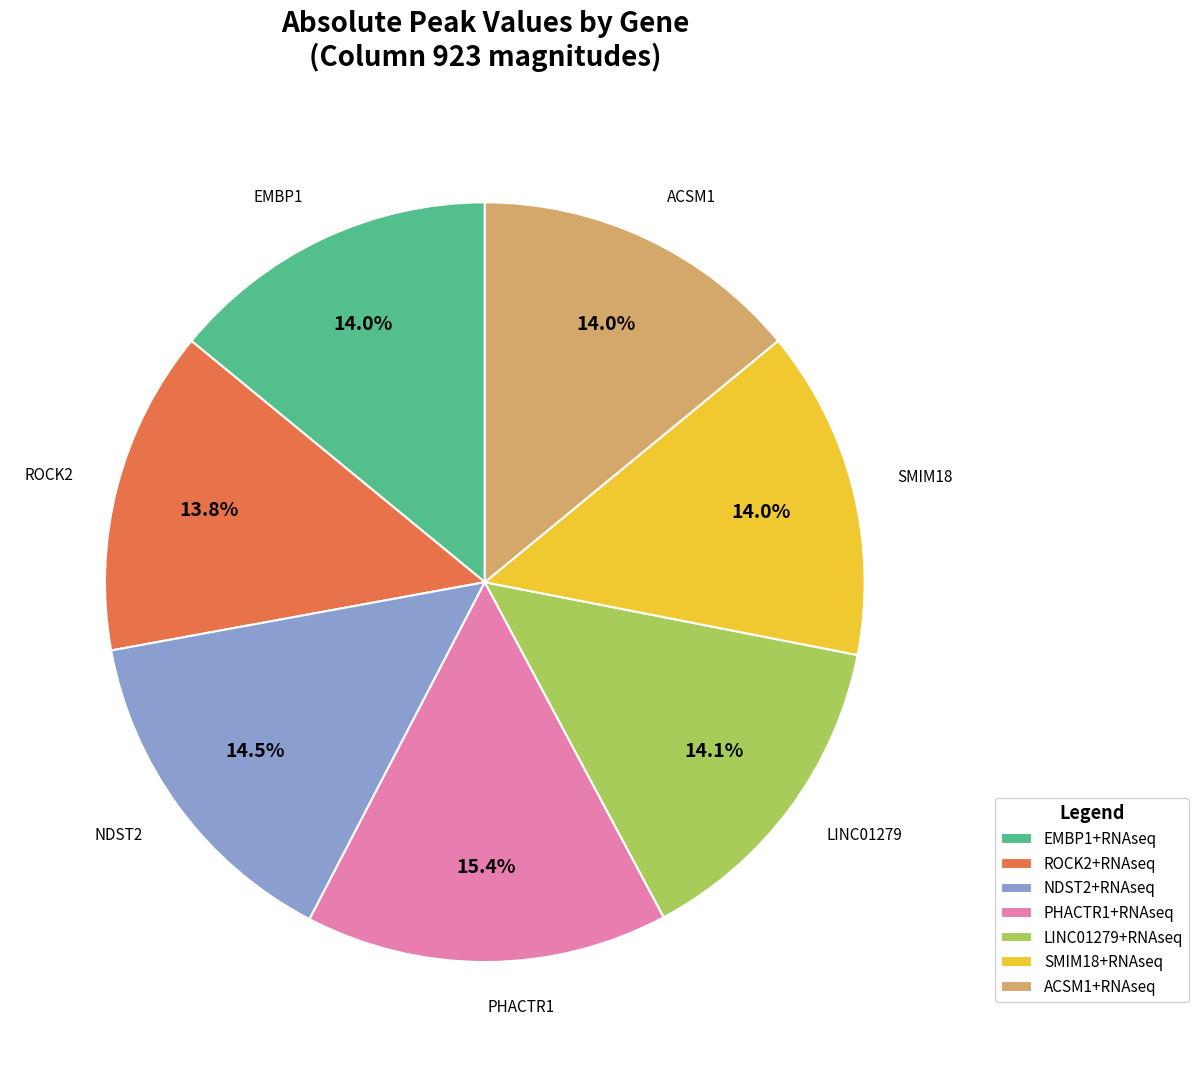

Which slice is the largest?

PHACTR1+RNAseq